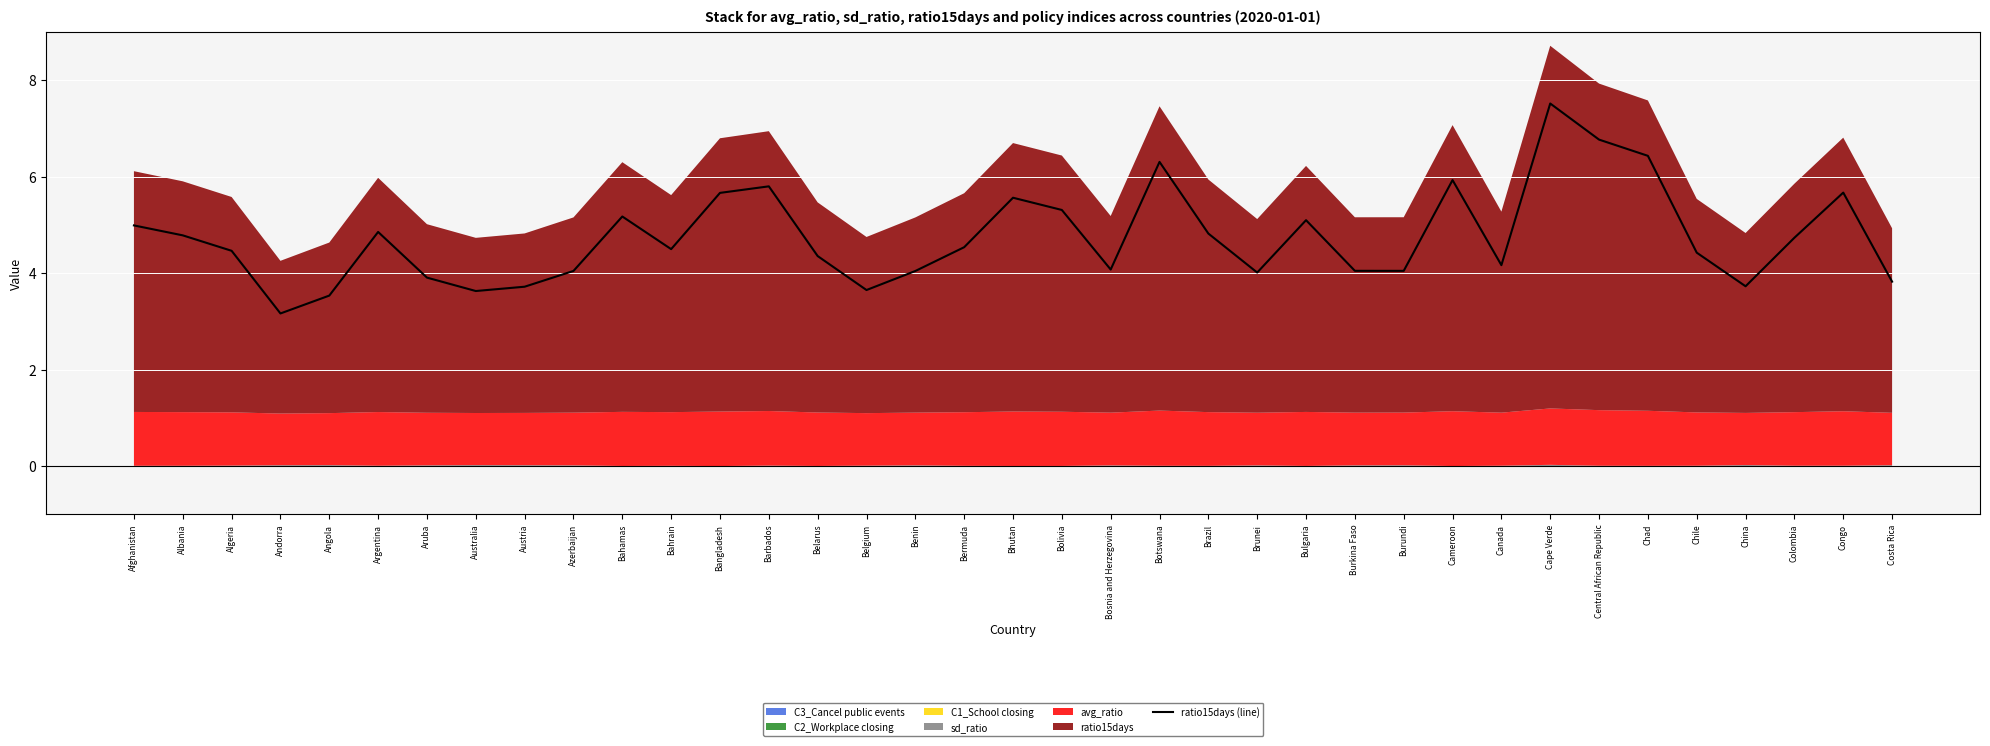

What is the ratio of the value at Chad to the value at Canada?

1.5